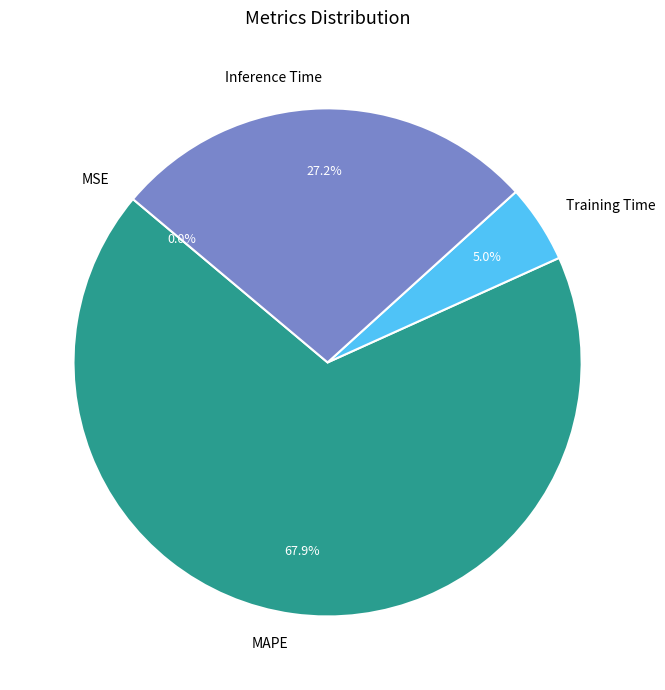

Which slice represents more than half of the pie?

MAPE